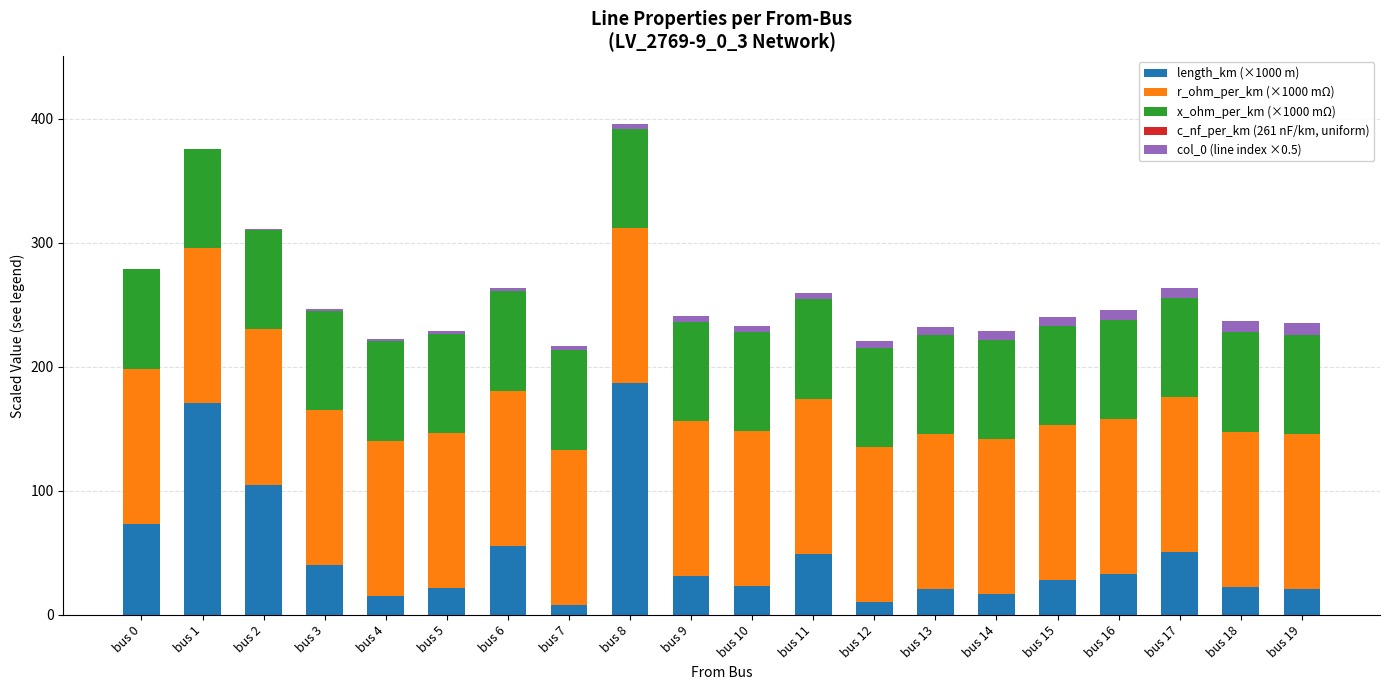

What is the maximum value for length_km (×1000 m)?

186.6